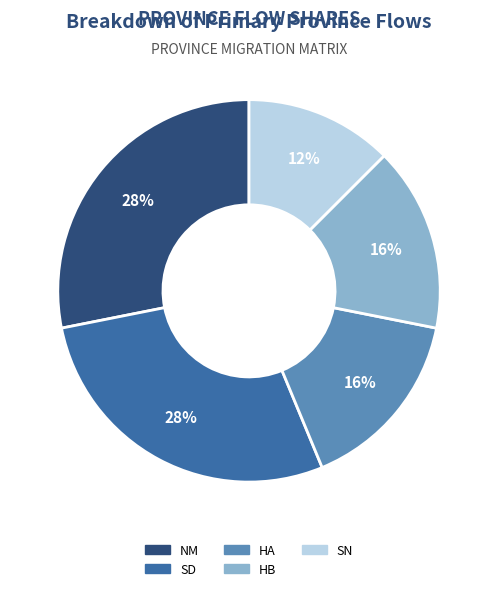

Is it true that SD is 28% of the pie?

True